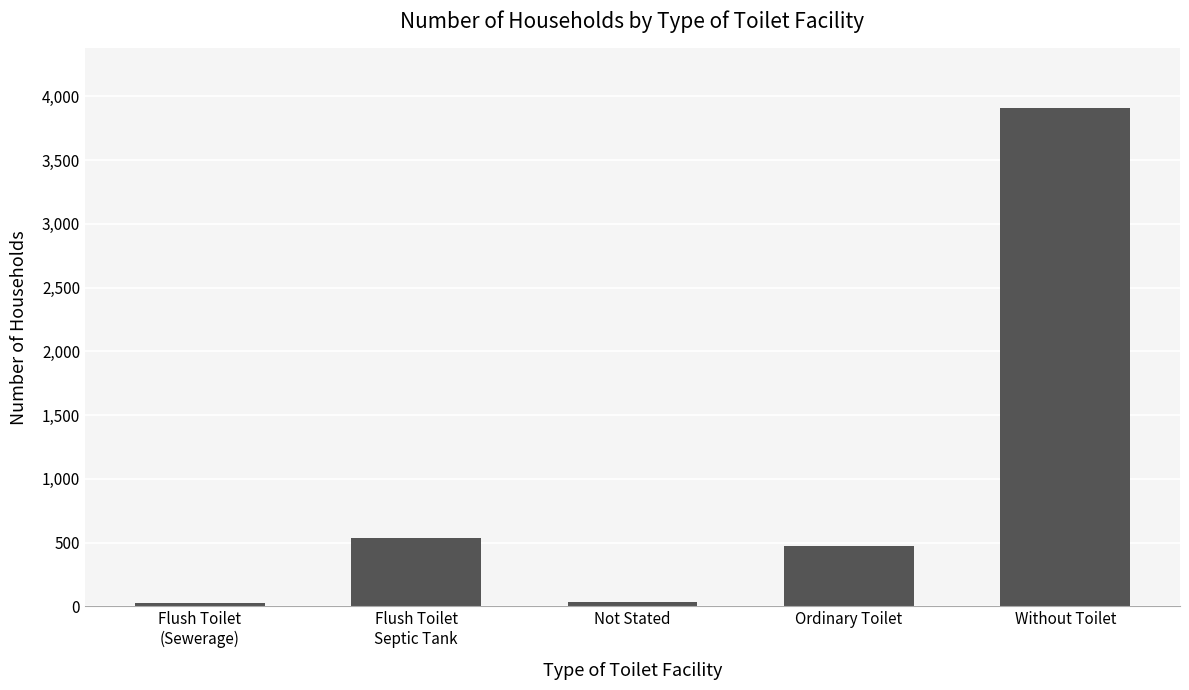

How many data points does each series have?

5